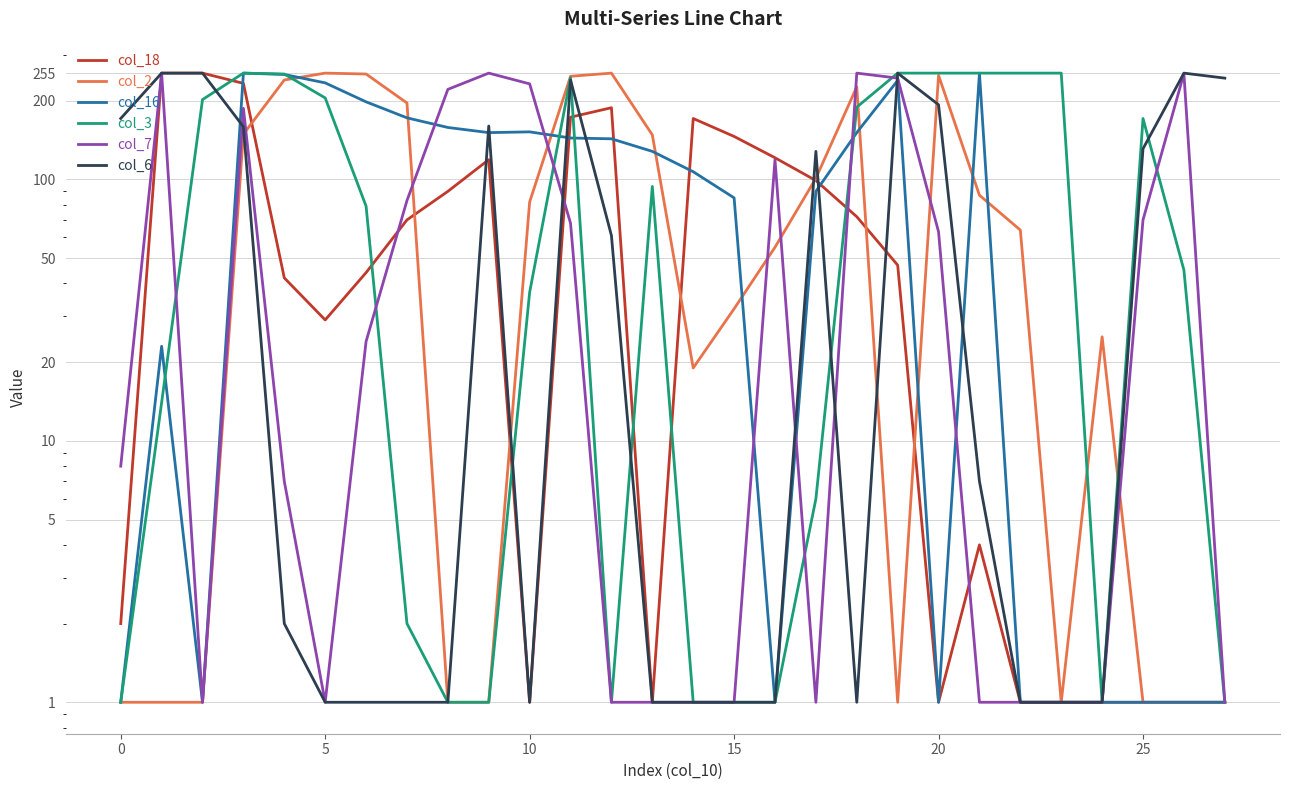

How many data points in col_7 are above 24?

13